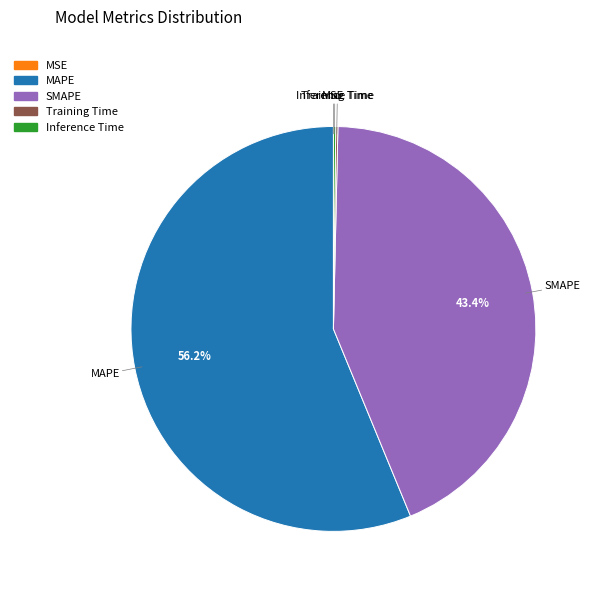

Is there a majority slice in this chart?

Yes